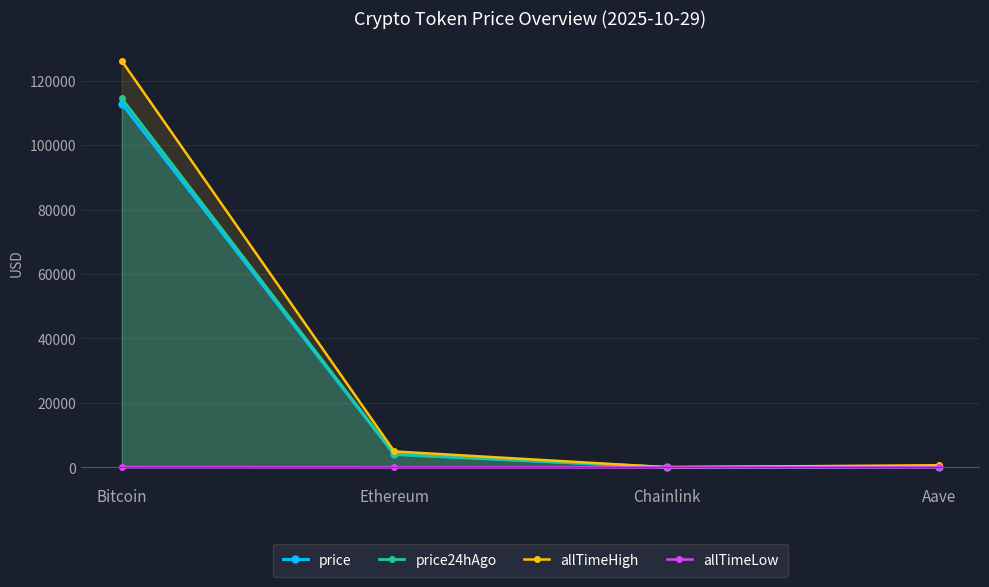

At which category does allTimeHigh reach its first local valley?

Chainlink